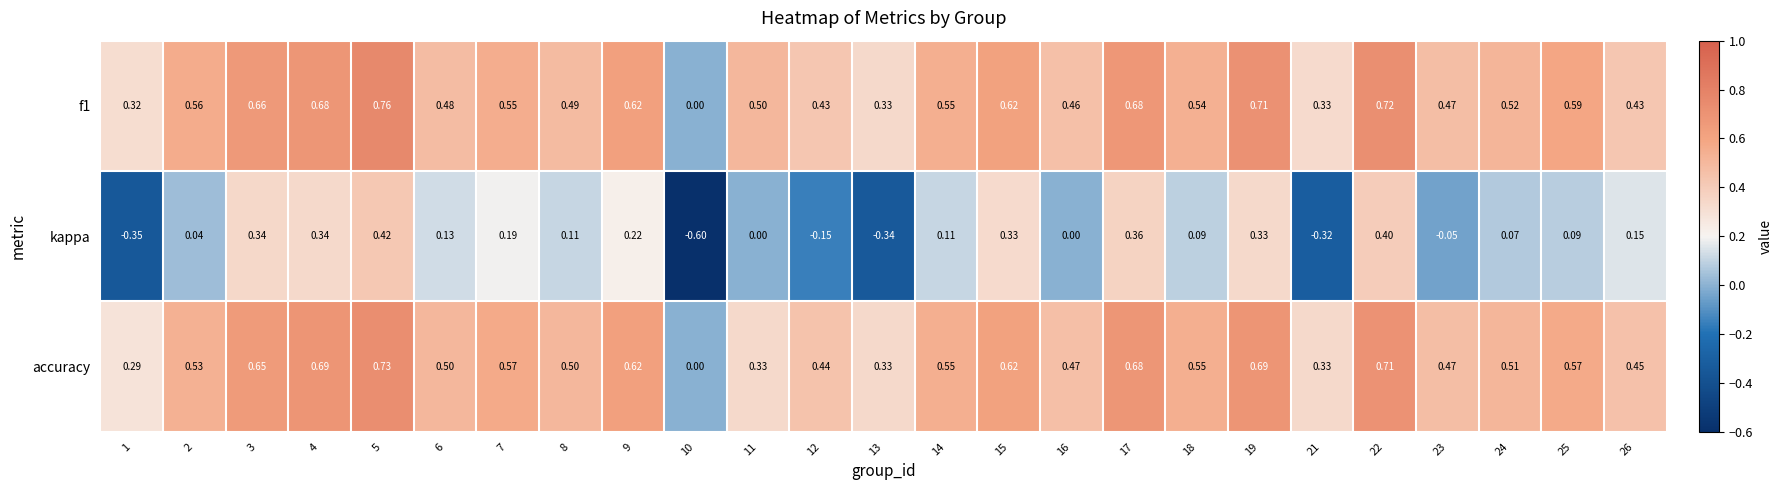

Which series has the largest range (max minus min)?

kappa